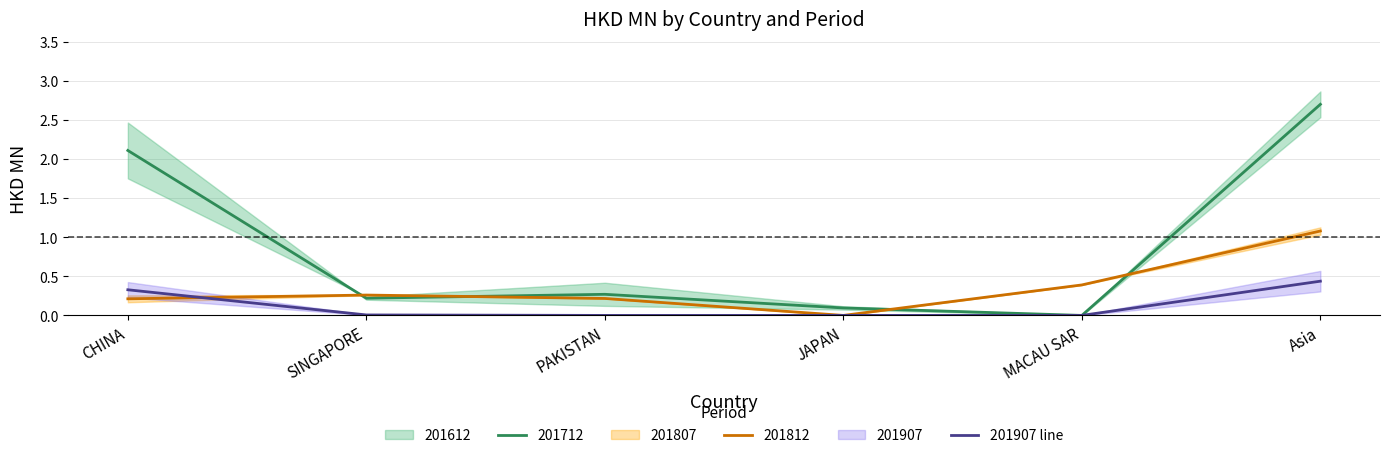

At which label is the value closest to 0?

PAKISTAN